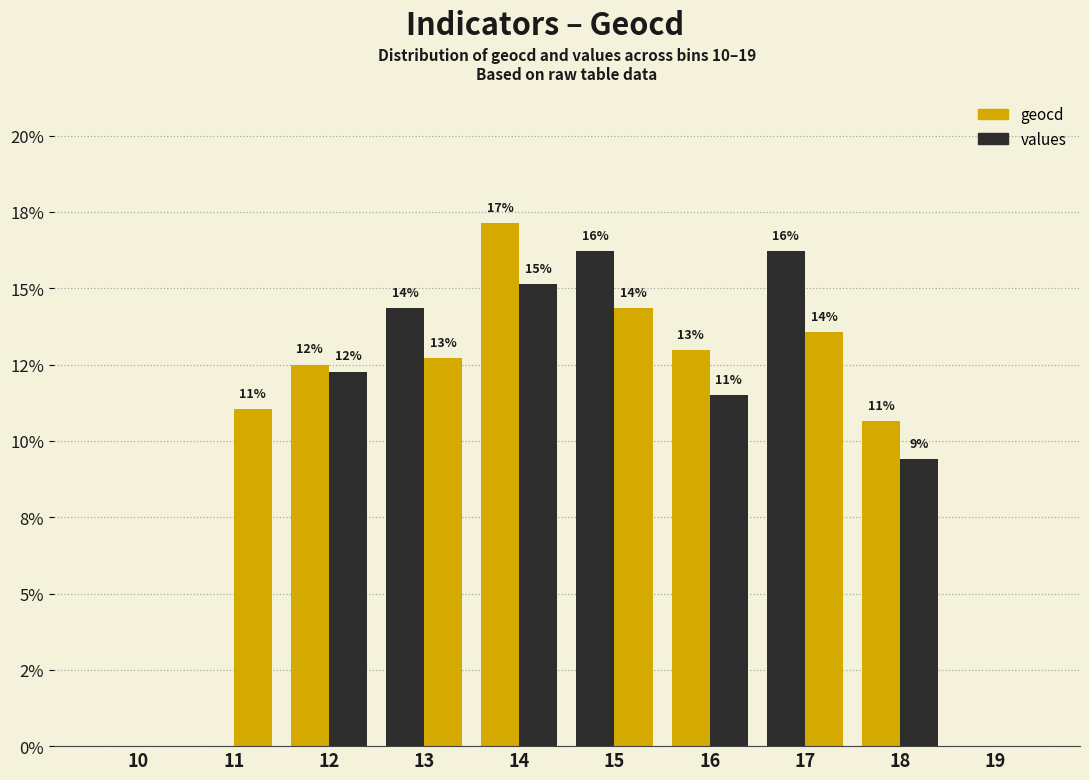

Which has a higher value, 13 or 18?

13